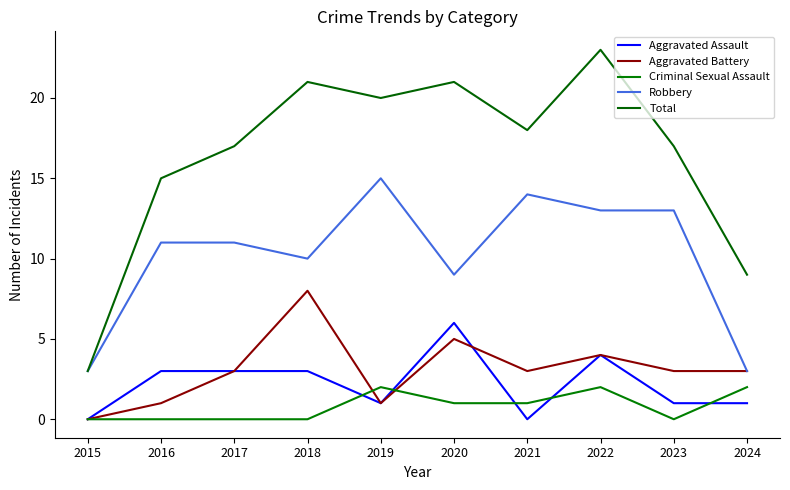

Is the value of Aggravated Battery at 2022 greater than the value of Robbery at 2018?

No